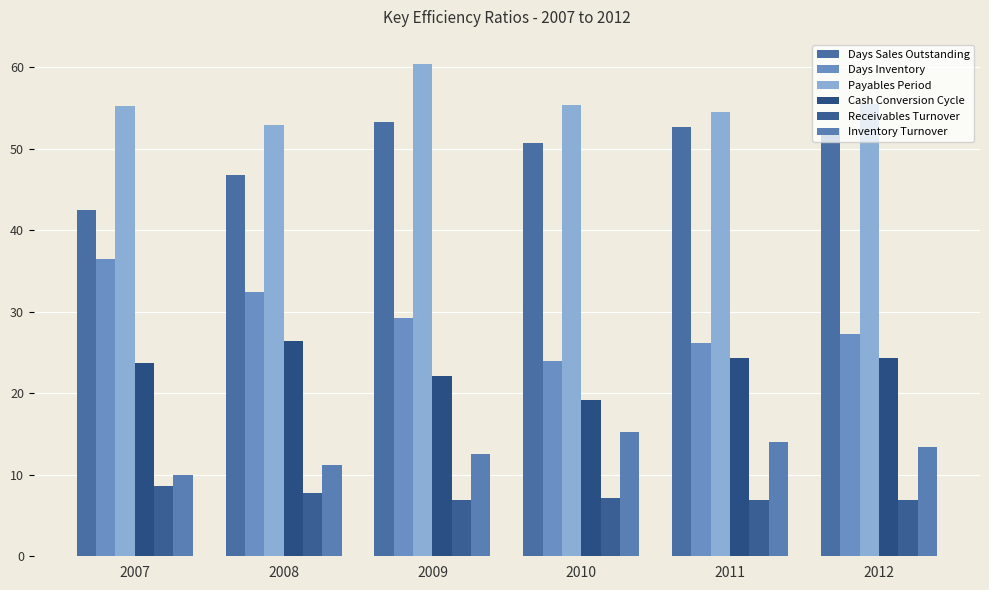

How many series are shown in this chart?

6